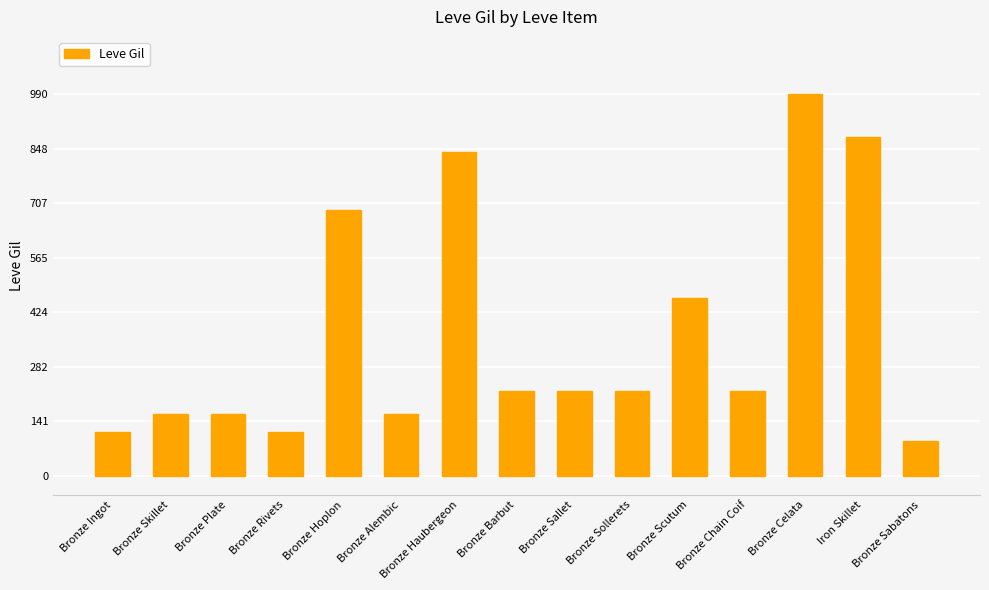

What value does the data have at Bronze Plate?

160